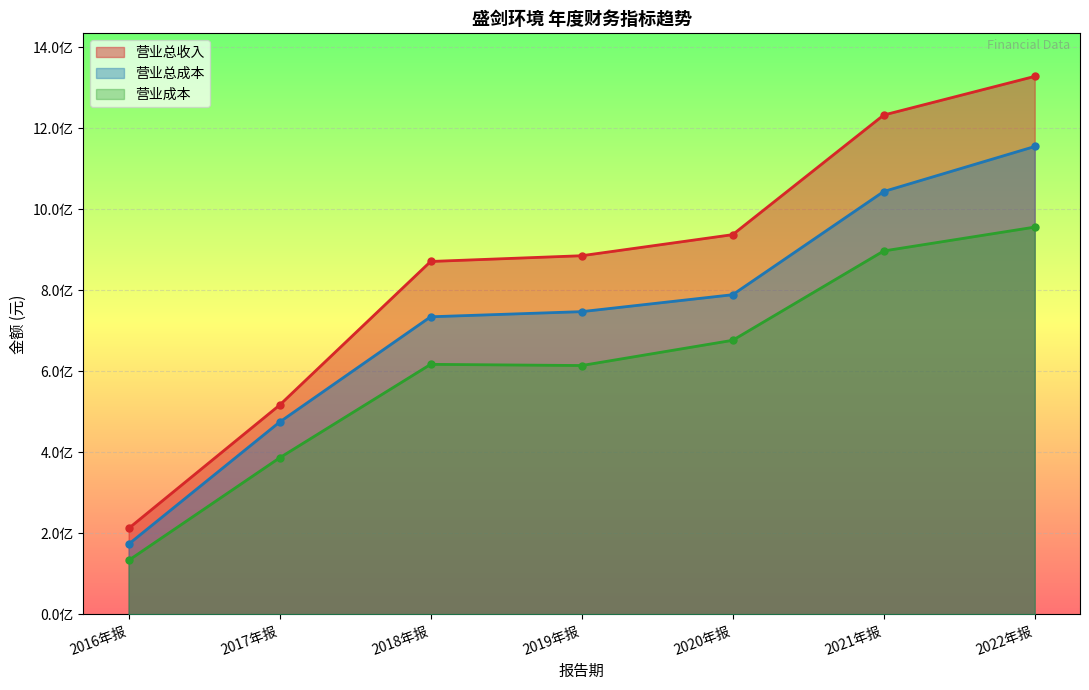

Rank the series by their maximum value, from highest to lowest.

营业总收入, 营业总成本, 营业成本